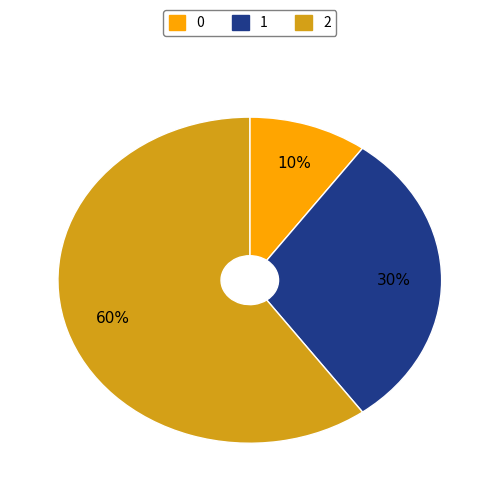

Rank the categories by value from lowest to highest.

0, 1, 2